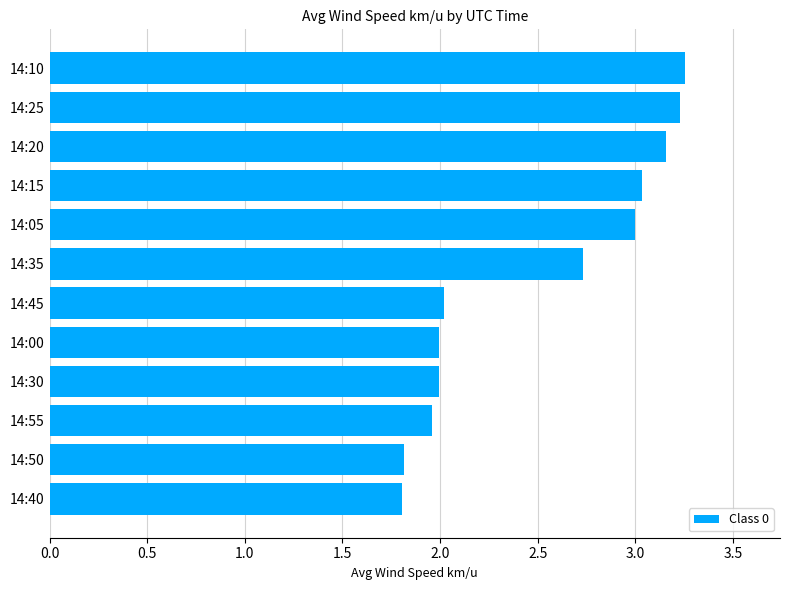

What is the difference between the values at 14:45 and 14:35?

0.7